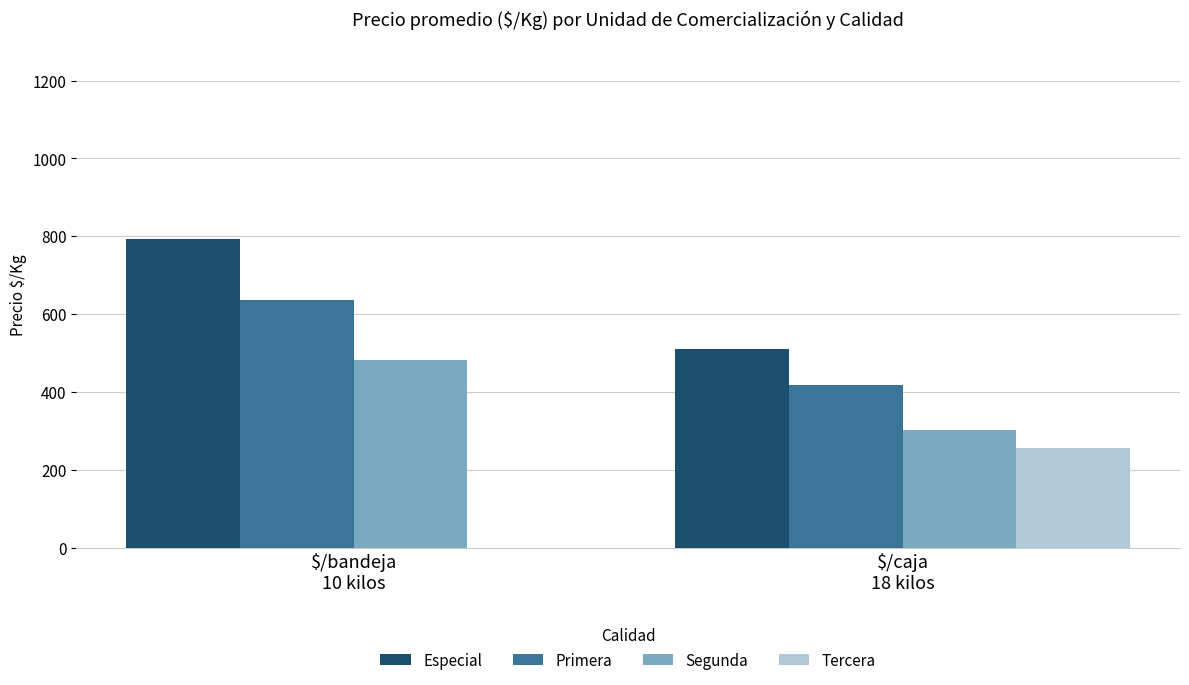

The value of Tercera at $/bandeja
10 kilos is 157. True or false?

False